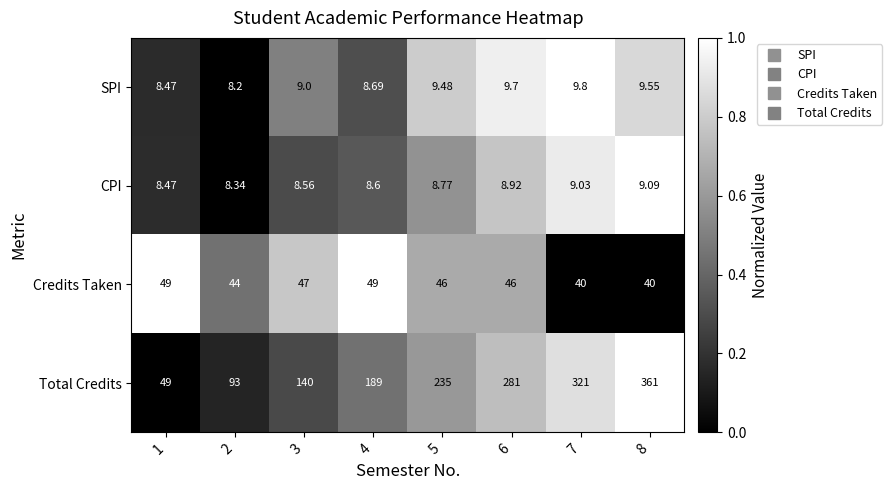

Between 3 and 4, which series saw the biggest shift?

Total Credits